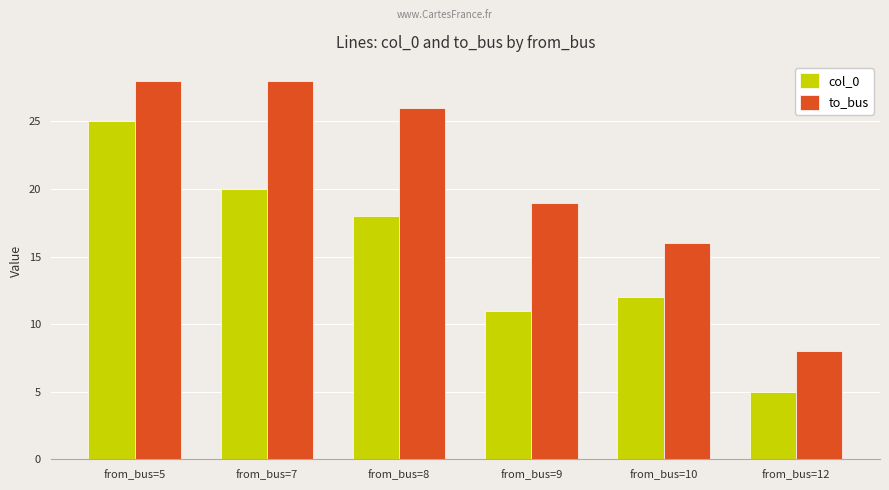

Between from_bus=5 and from_bus=9, which series saw the biggest shift?

col_0